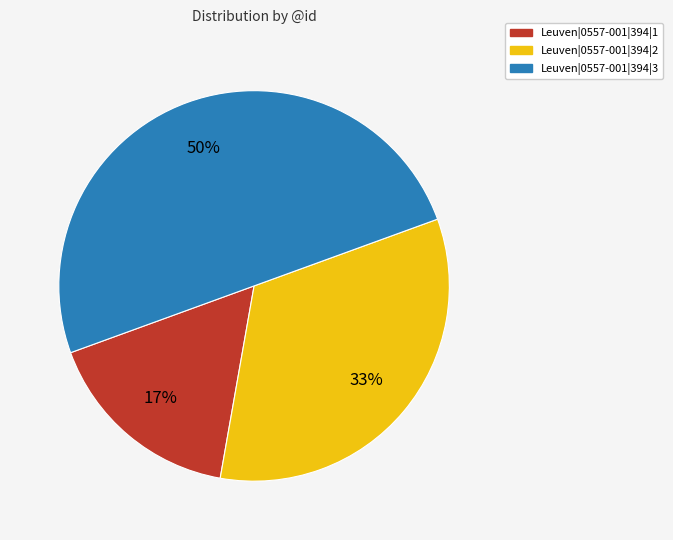

To the nearest percent, what is the average slice percentage?

33%